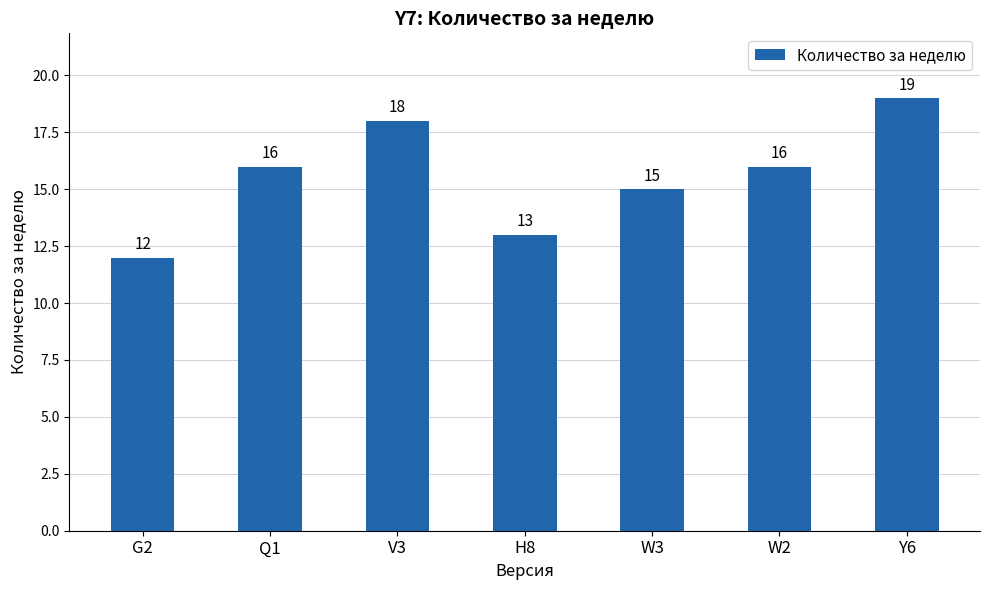

How many bars are there in total?

7